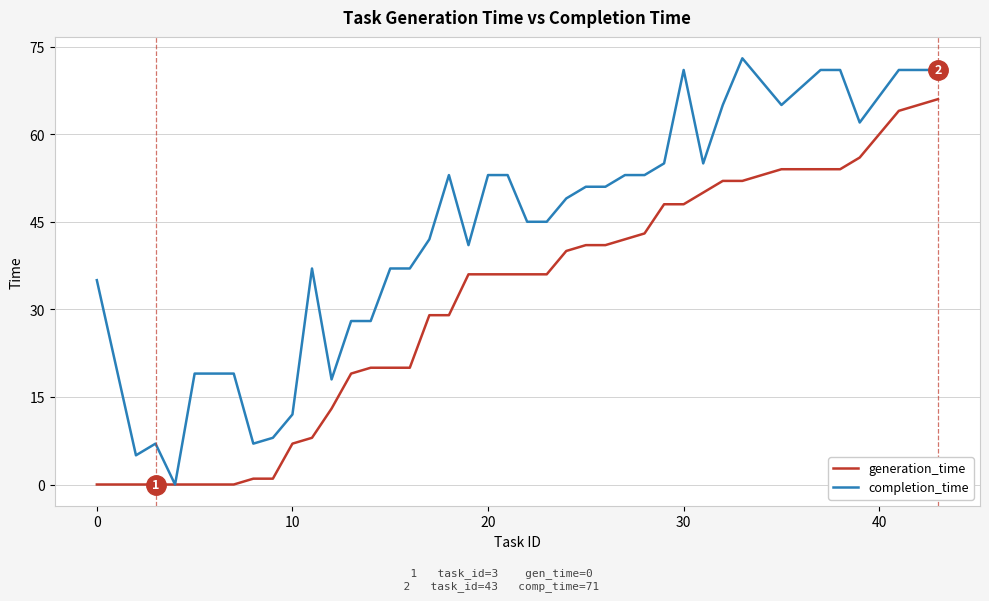

What is the highest value of the generation_time series?

66